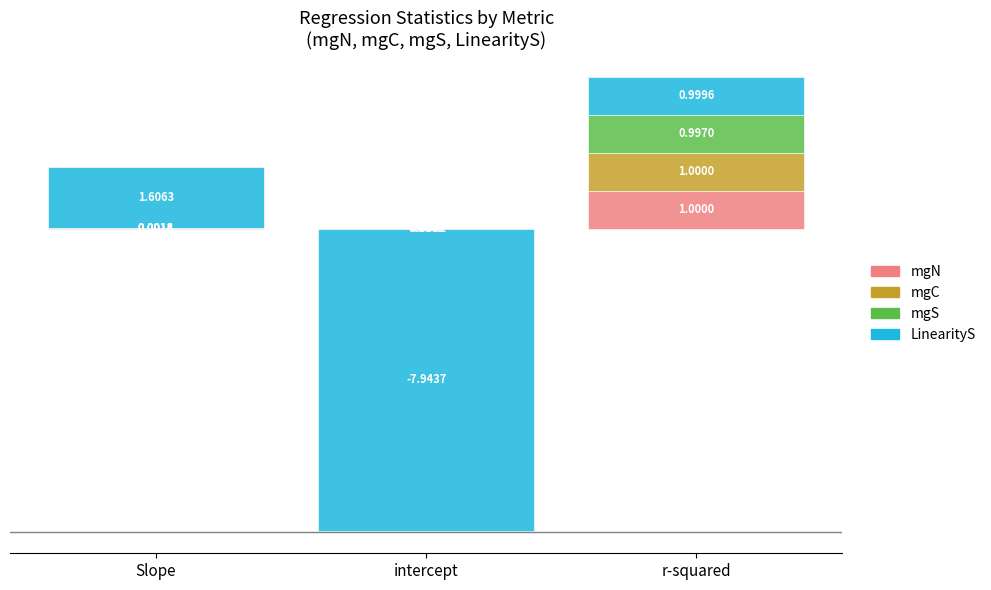

Which series has the largest total across all categories?

mgC